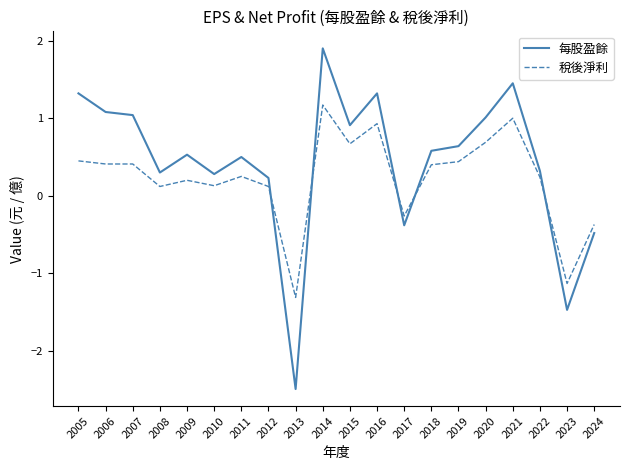

What is the smallest value displayed?

-2.5